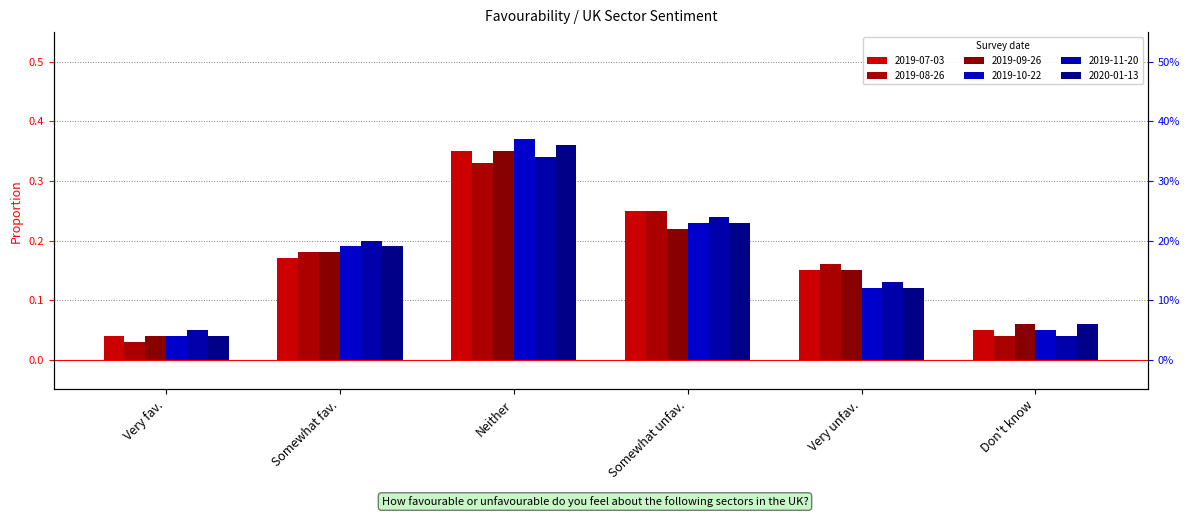

Which category has the lowest value in the 2019-07-03 series?

Very fav.